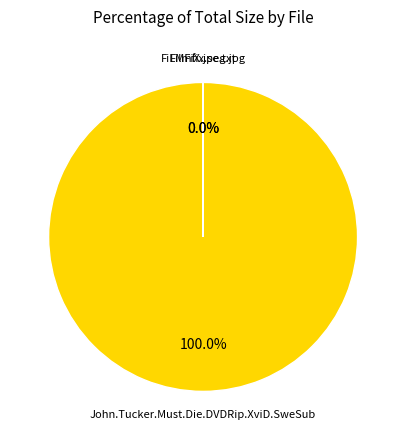

Is there any slice that represents more than half of the pie?

Yes